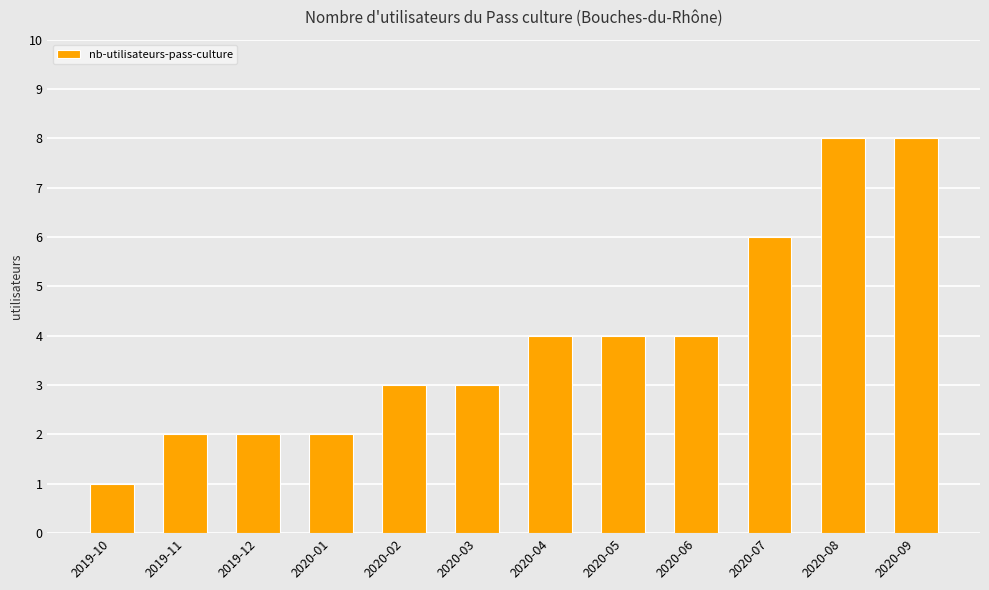

What is the difference between the second highest and second lowest values?

6